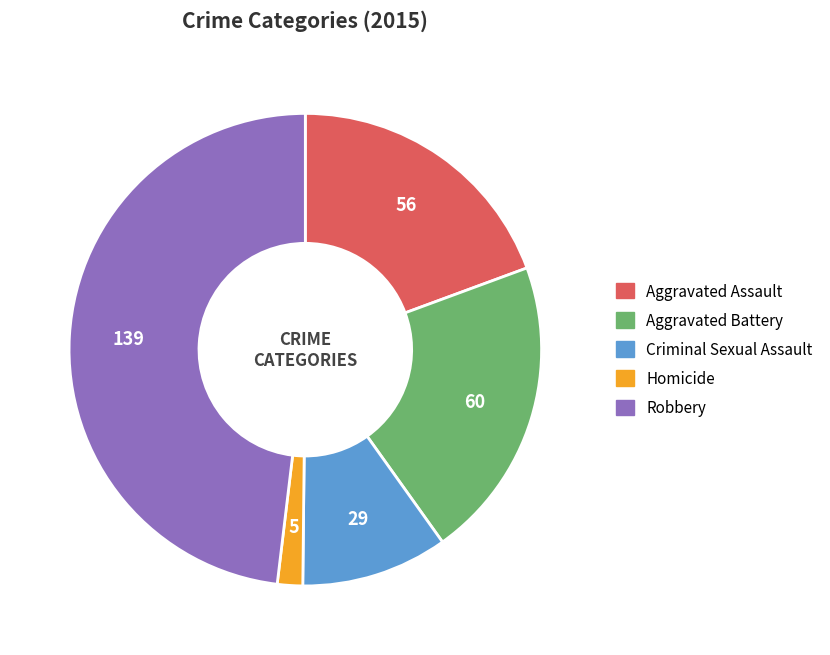

Rank the categories by value from lowest to highest.

Homicide, Criminal Sexual Assault, Aggravated Assault, Aggravated Battery, Robbery